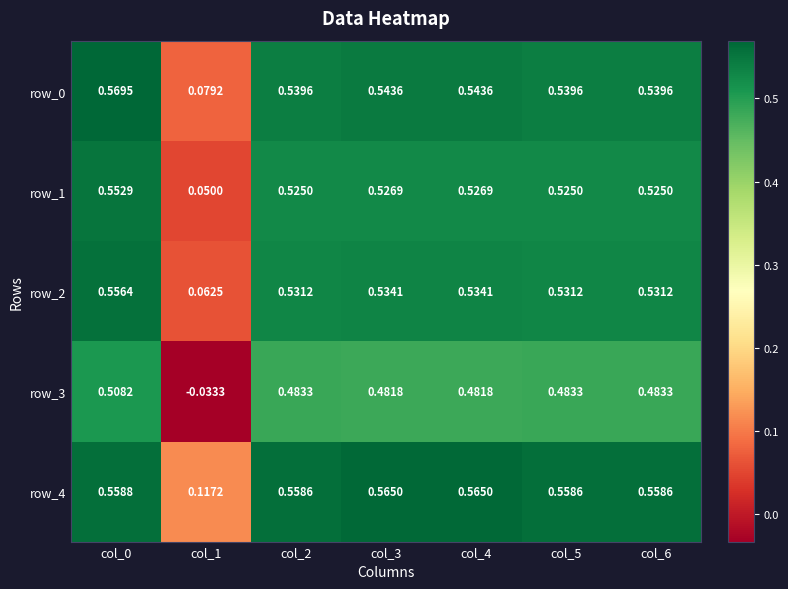

Where is row_4 nearest to the value 0?

col_1